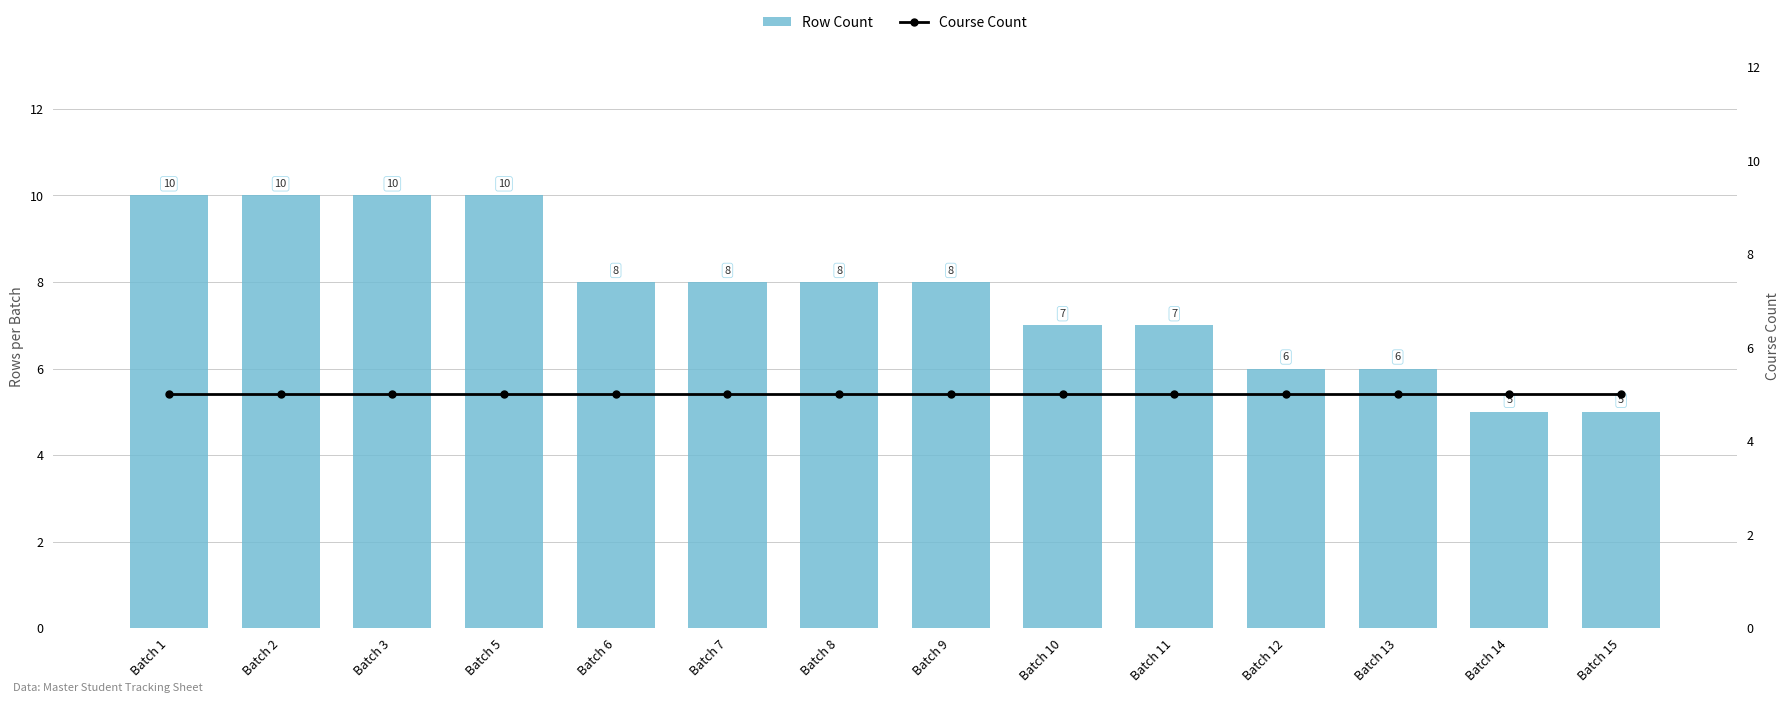

The Course Count series shows 1 at Batch 1. True or false?

False